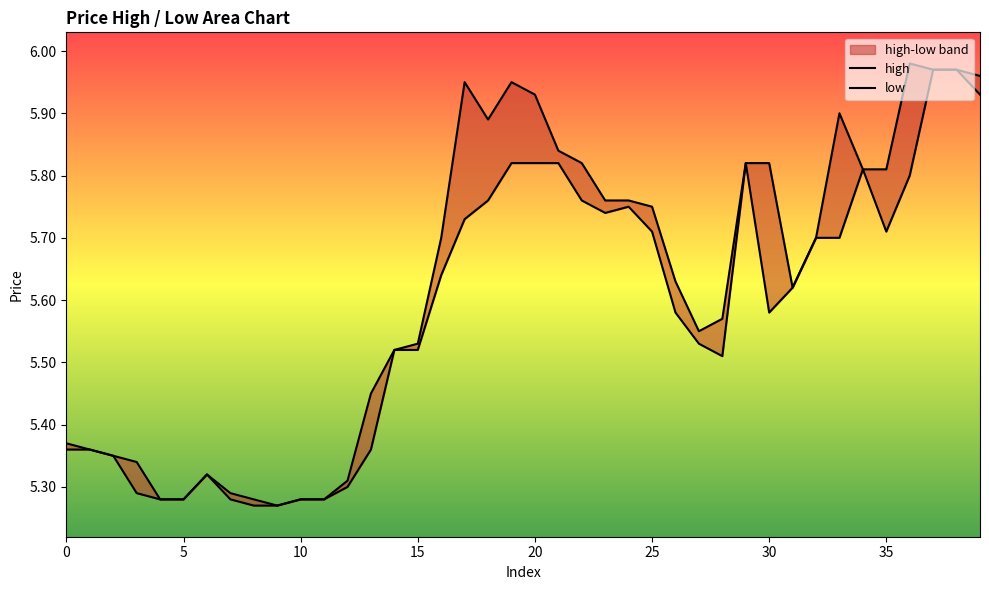

True or false: high and low cross at least once.

False